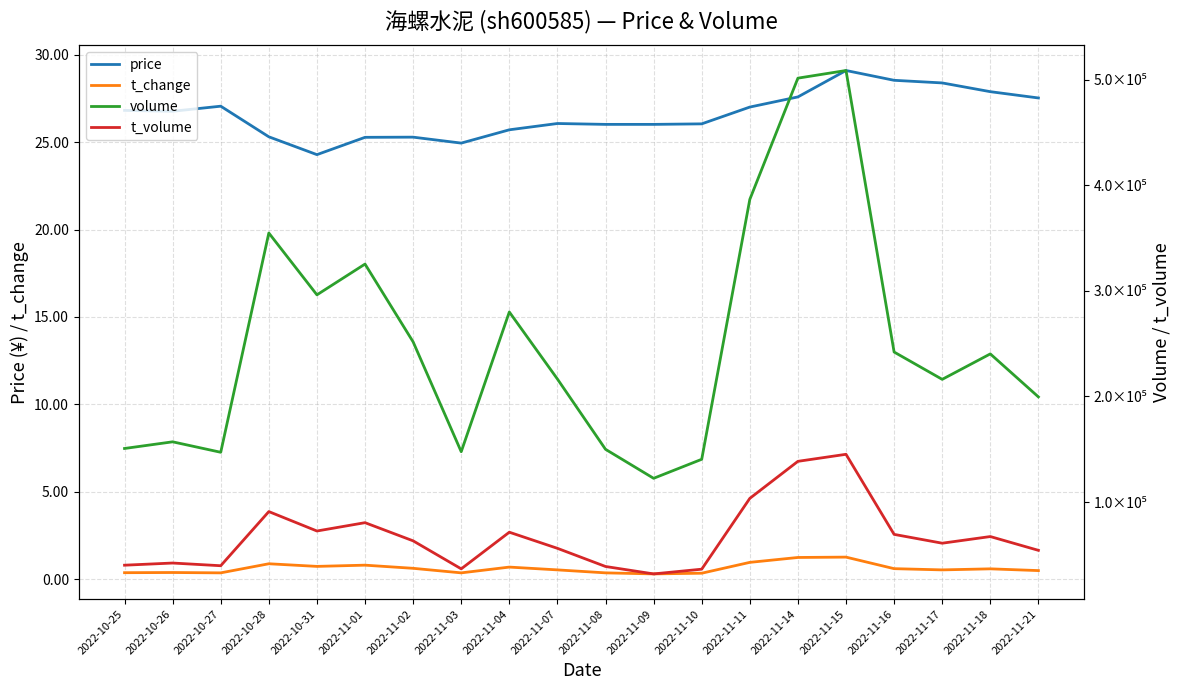

At which label does t_volume reach its peak?

2022-11-15